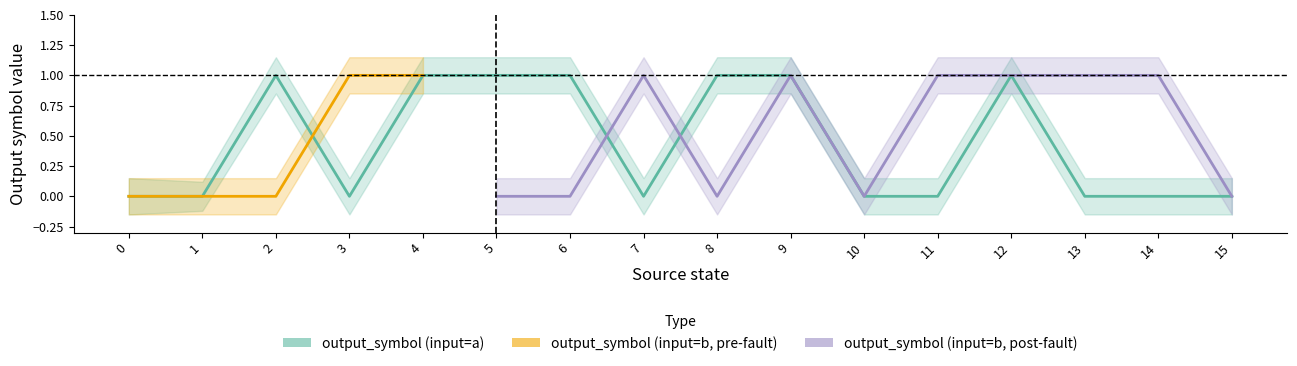

Is the value of output_b_lower at 12 greater than the value of output_a_upper at 6?

No